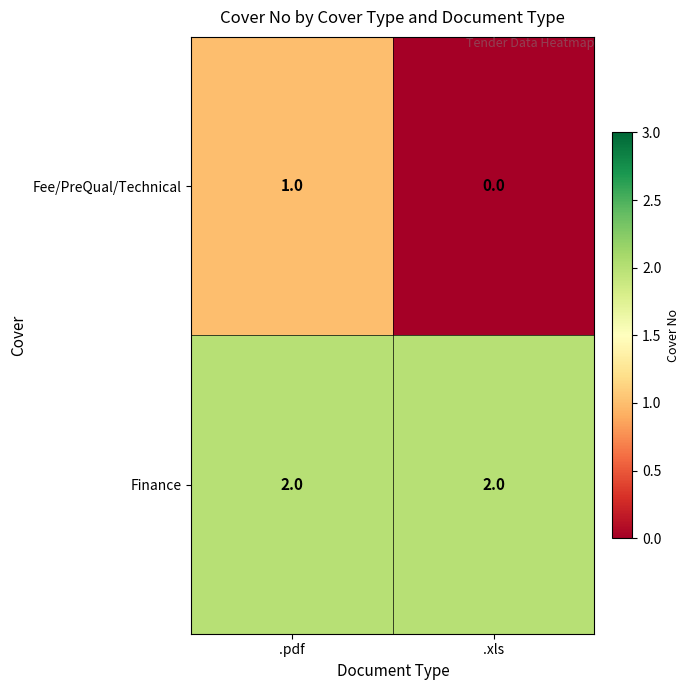

Between .pdf and .xls, which series saw the biggest shift?

Fee/PreQual/Technical